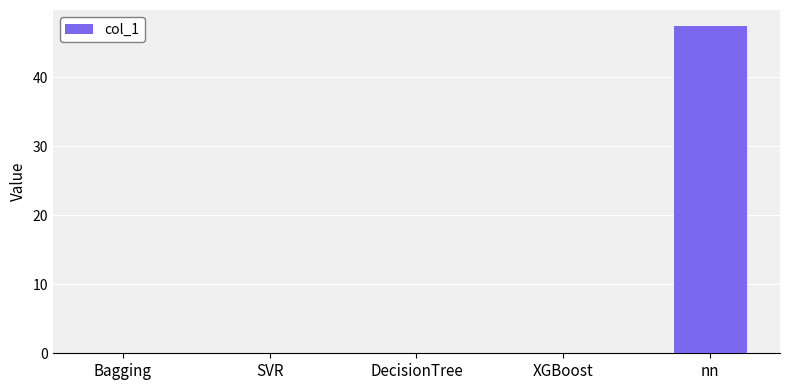

What is the maximum value shown in the chart?

47.4